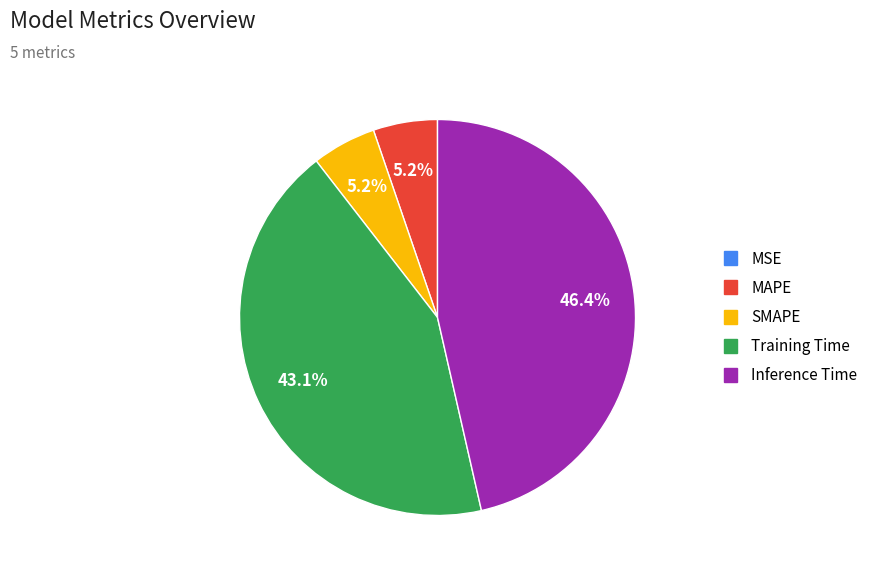

Combined, what portion of the pie is MAPE and Inference Time?

51.7%